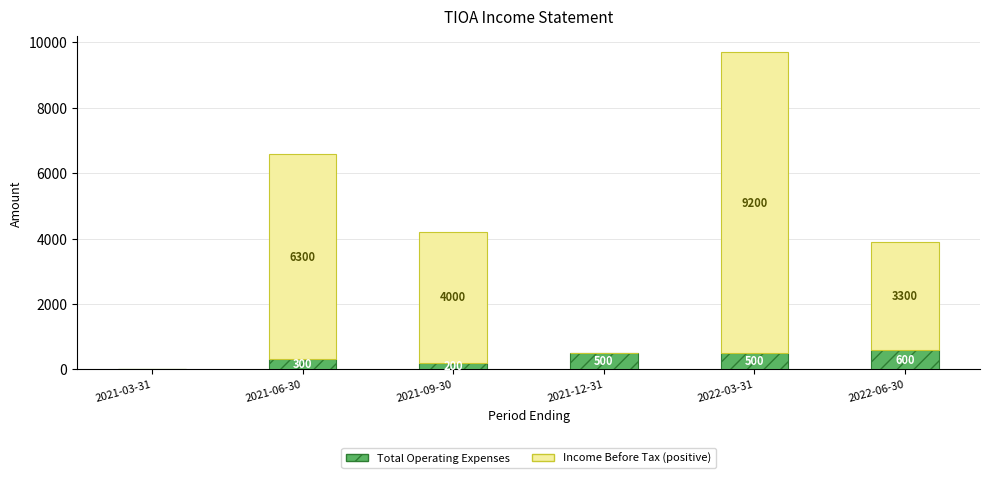

What is the total value across all series at 2021-06-30?

6600